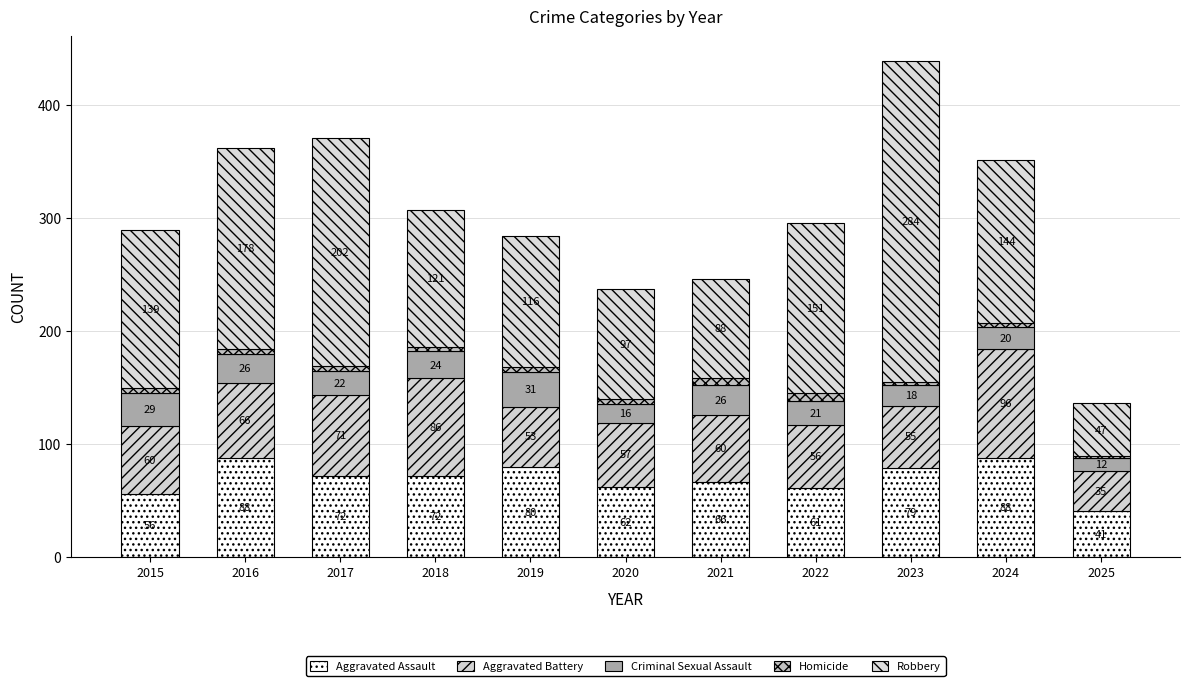

At which label is Aggravated Assault closest to 64?

2020